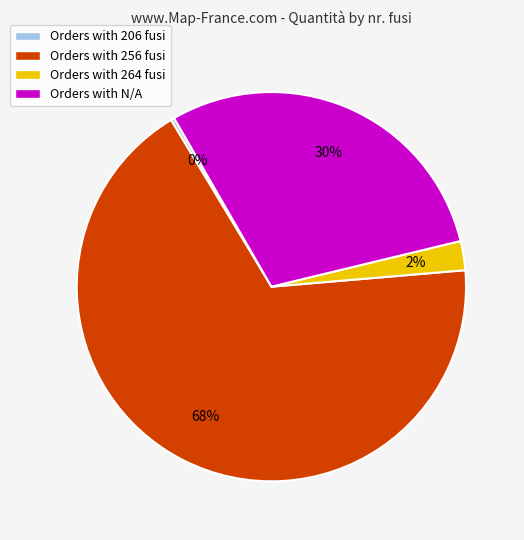

Which category accounts for the majority?

Orders with 256 fusi